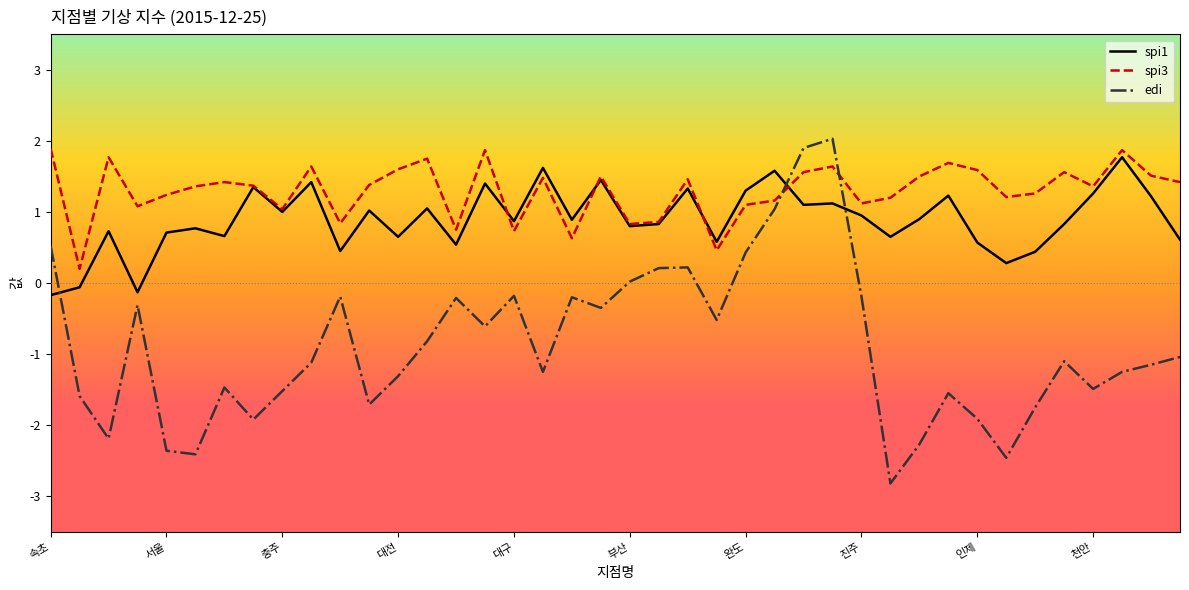

Which series has the largest total across all categories?

spi3